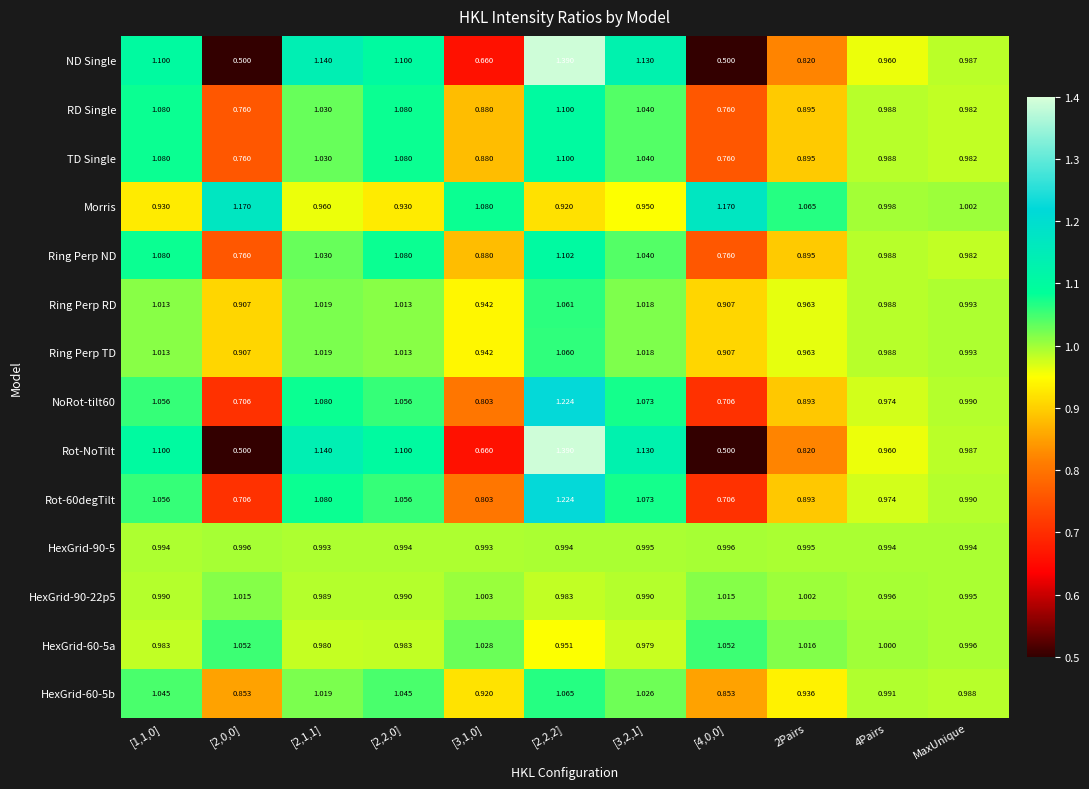

How many distinct data groups are displayed?

14